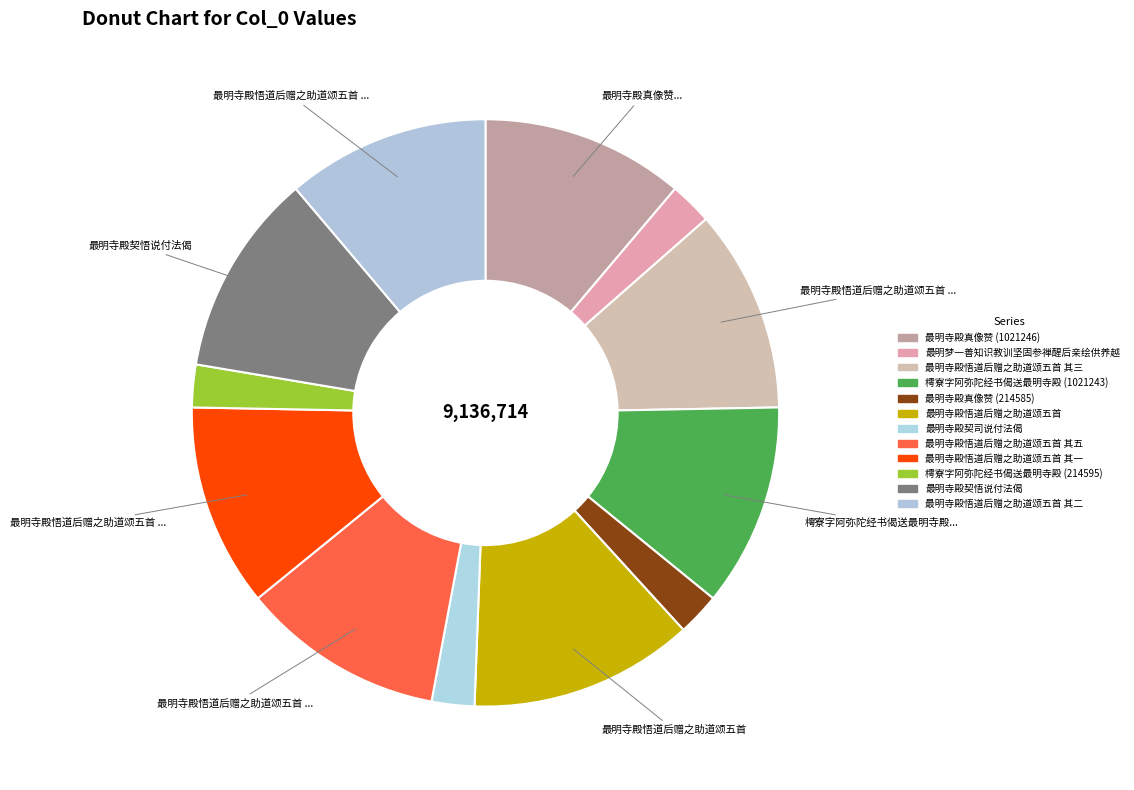

How many slices are in this pie chart?

12